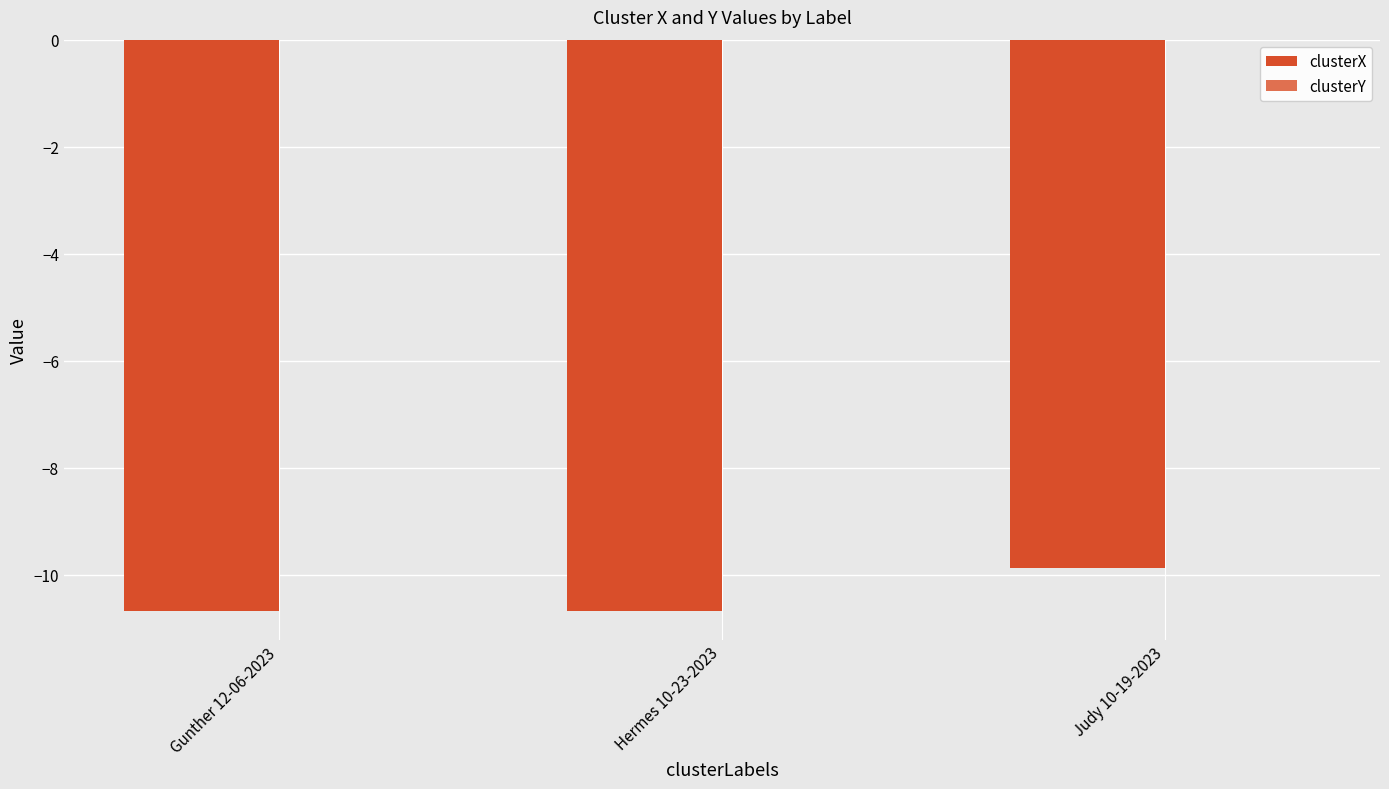

Where does the clusterX series first go above -10?

Judy 10-19-2023